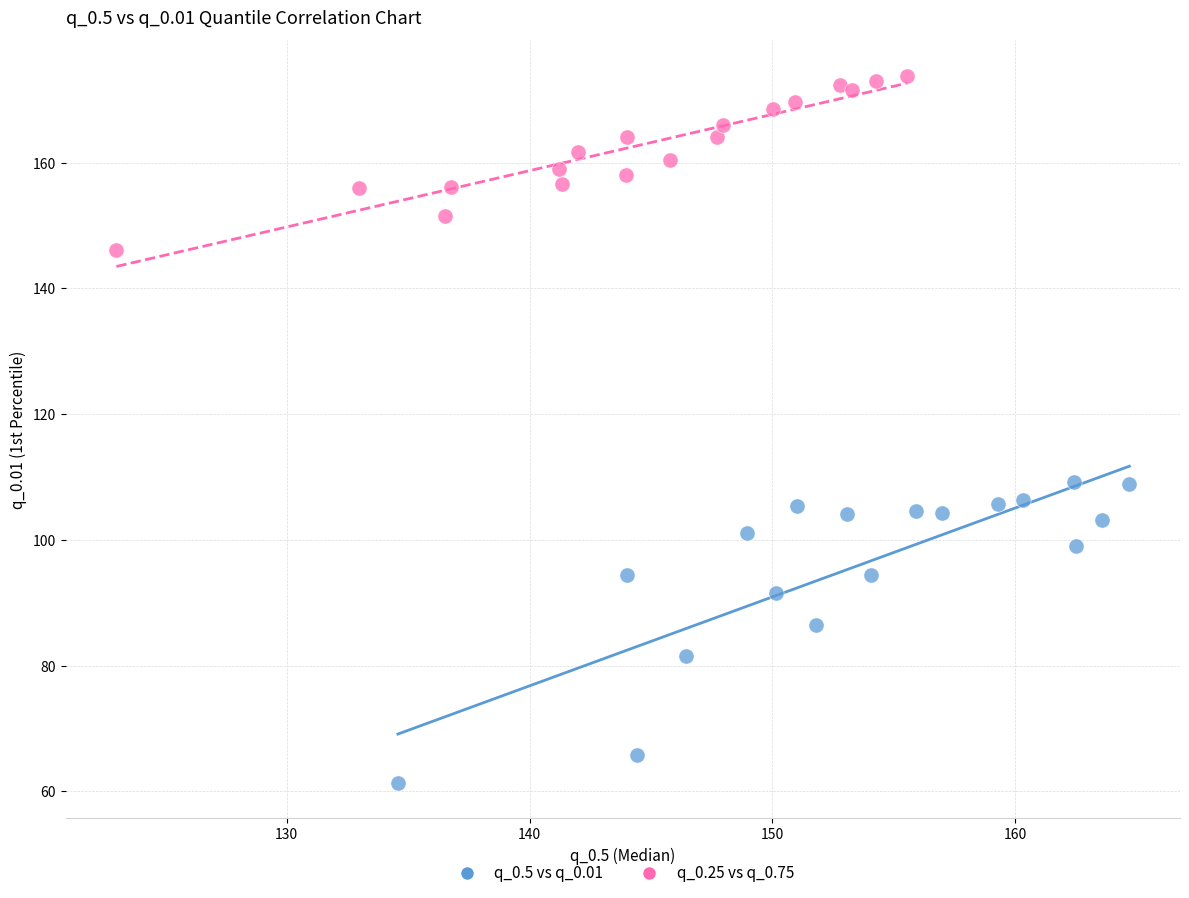

Which series contains the highest Y value?

q_0.25 vs q_0.75